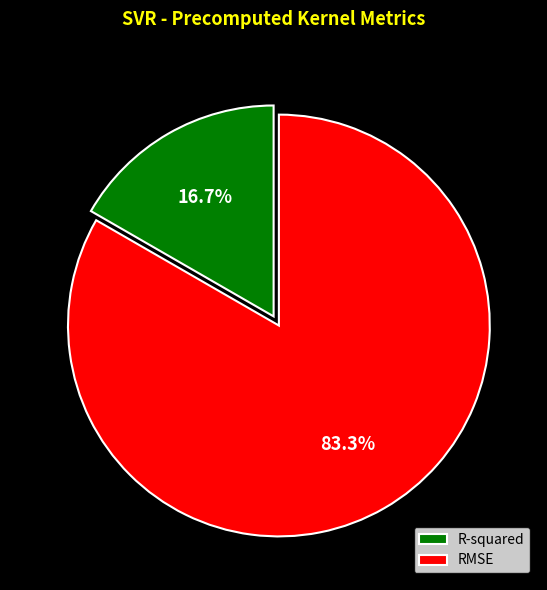

To the nearest percent, what is the difference between the largest and smallest slice percentages?

67%